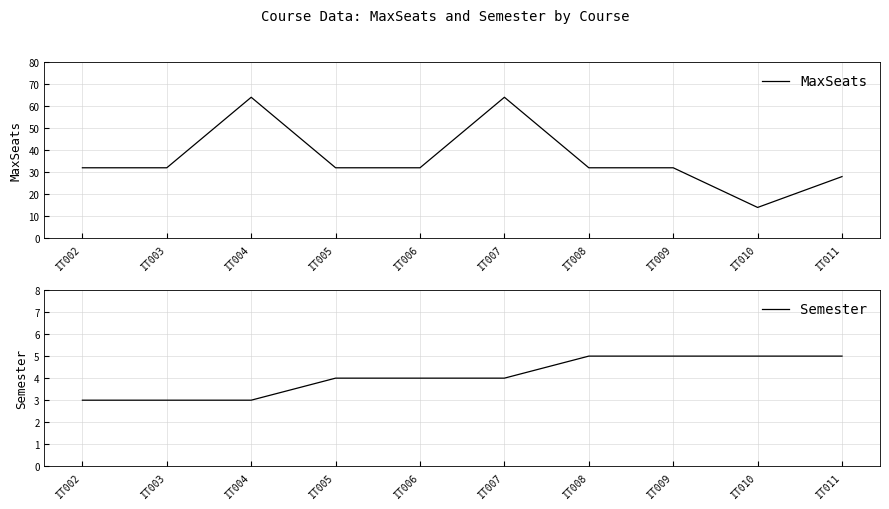

Reading right to left, extract all data points from this chart.

MaxSeats: IT011=28	IT010=14	IT009=32	IT008=32	IT007=64	IT006=32	IT005=32	IT004=64	IT003=32	IT002=32
Semester: IT011=5	IT010=5	IT009=5	IT008=5	IT007=4	IT006=4	IT005=4	IT004=3	IT003=3	IT002=3